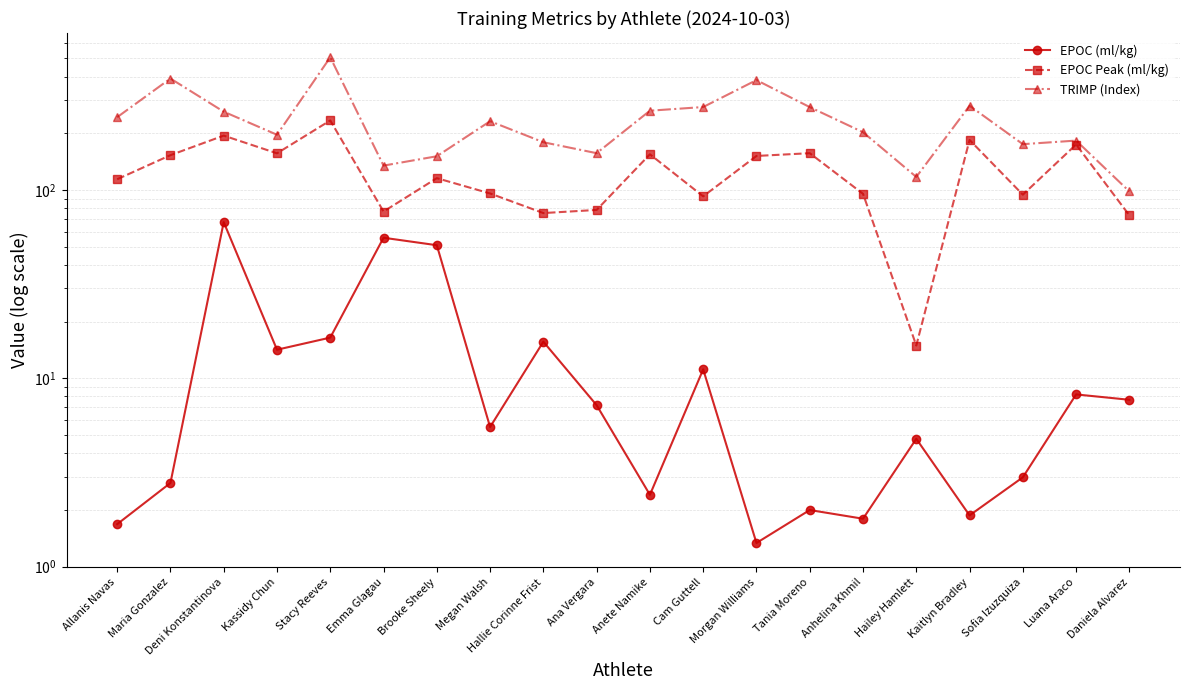

Rank the categories by TRIMP (Index) value from highest to lowest.

Stacy Reeves, Maria Gonzalez, Morgan Williams, Kaitlyn Bradley, Cam Guttell, Tania Moreno, Anete Namike, Deni Konstantinova, Allanis Navas, Megan Walsh, Anhelina Khmil, Kassidy Chun, Luana Araco, Hallie Corinne Frist, Sofia Izuzquiza, Ana Vergara, Brooke Sheely, Emma Glagau, Hailey Hamlett, Daniela Alvarez